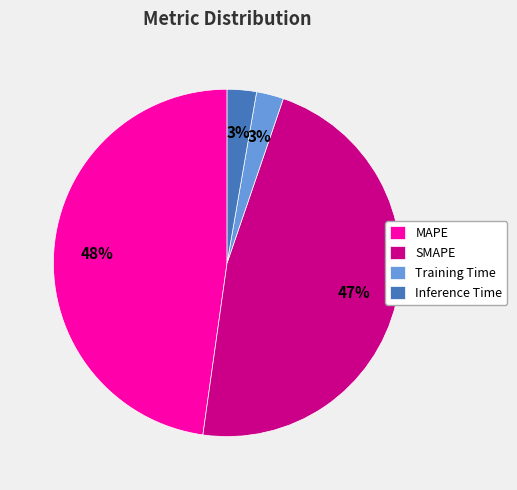

True or false: MAPE accounts for 61% of the total.

False